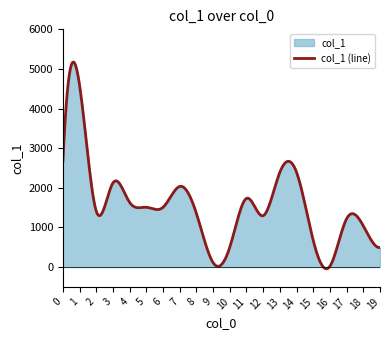

What is the value of the 2nd point from the left?

4585